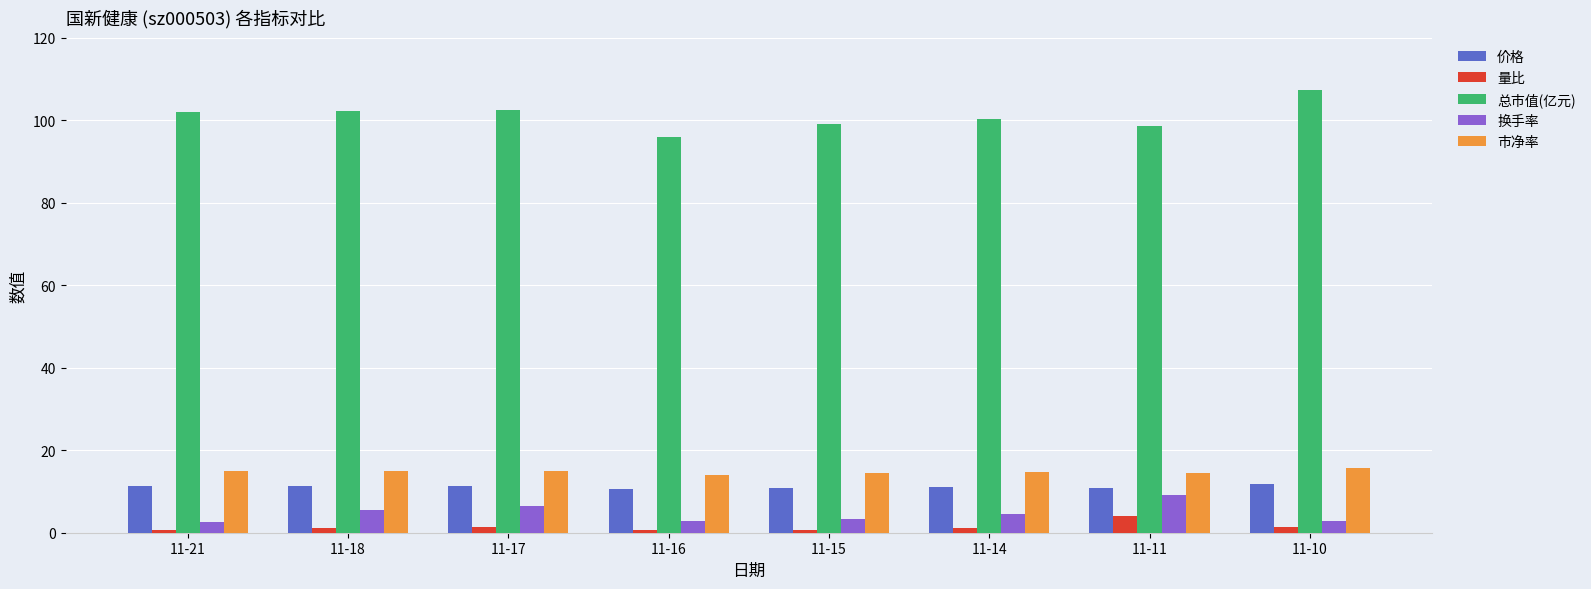

The 价格 series shows 11.2 at 11-21. True or false?

True